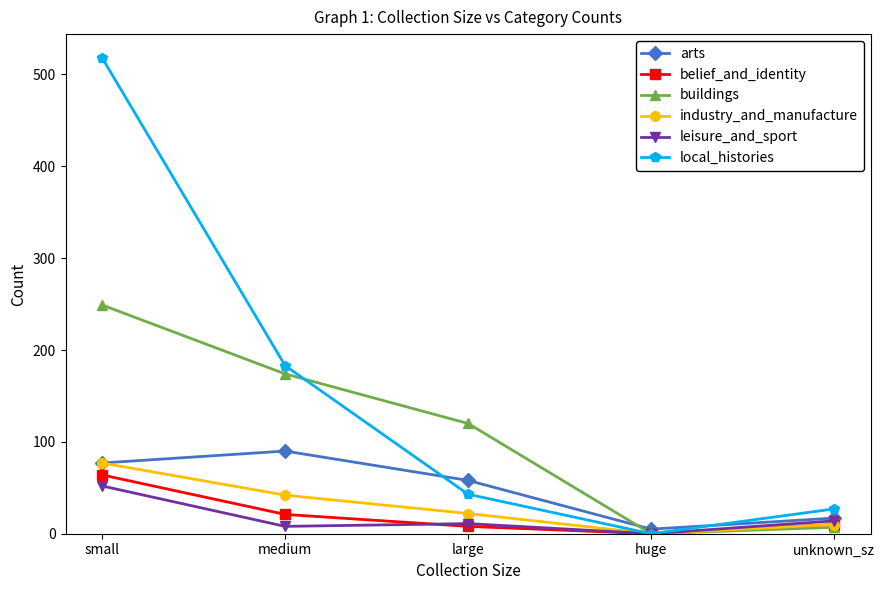

True or false: belief_and_identity and arts cross at least once.

False